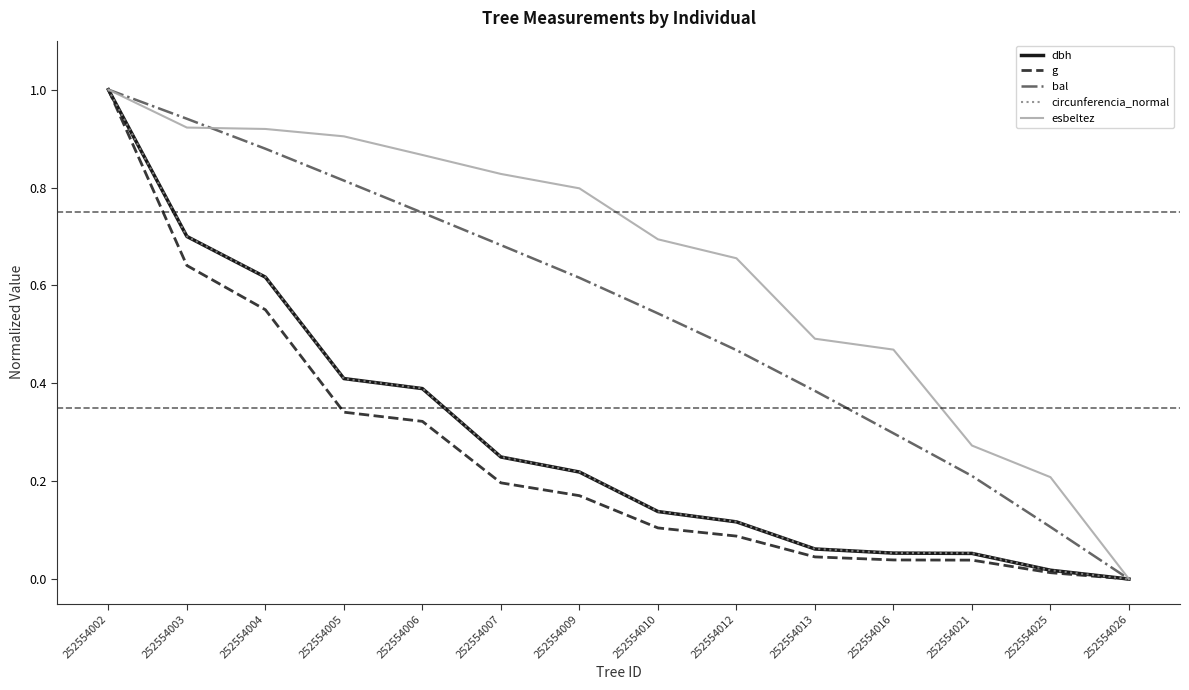

Which series has the largest total across all categories?

esbeltez